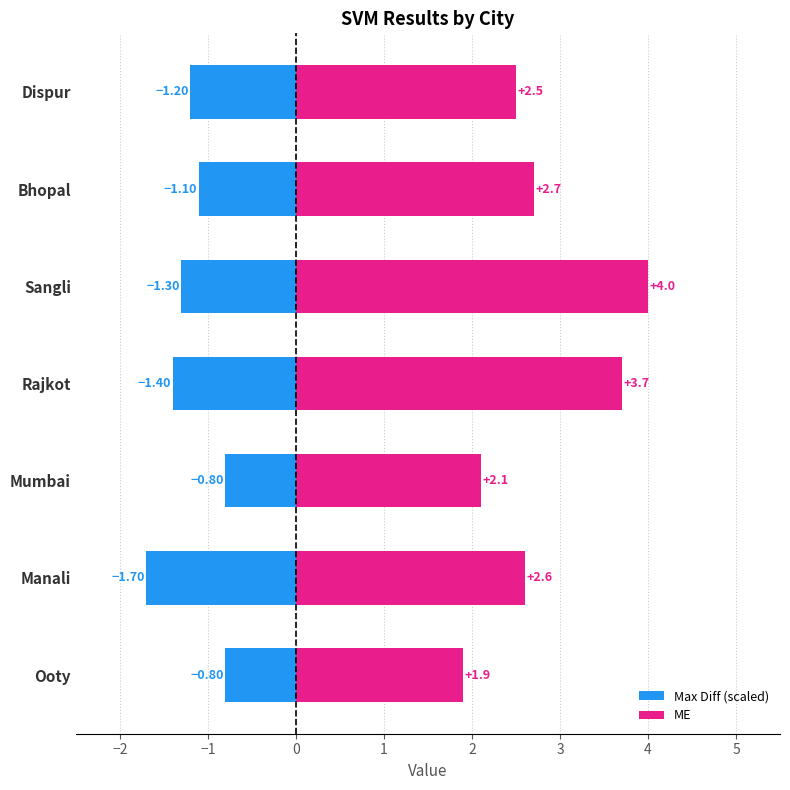

Is the value of Max Diff (scaled) at Bhopal greater than the value of ME at Ooty?

No